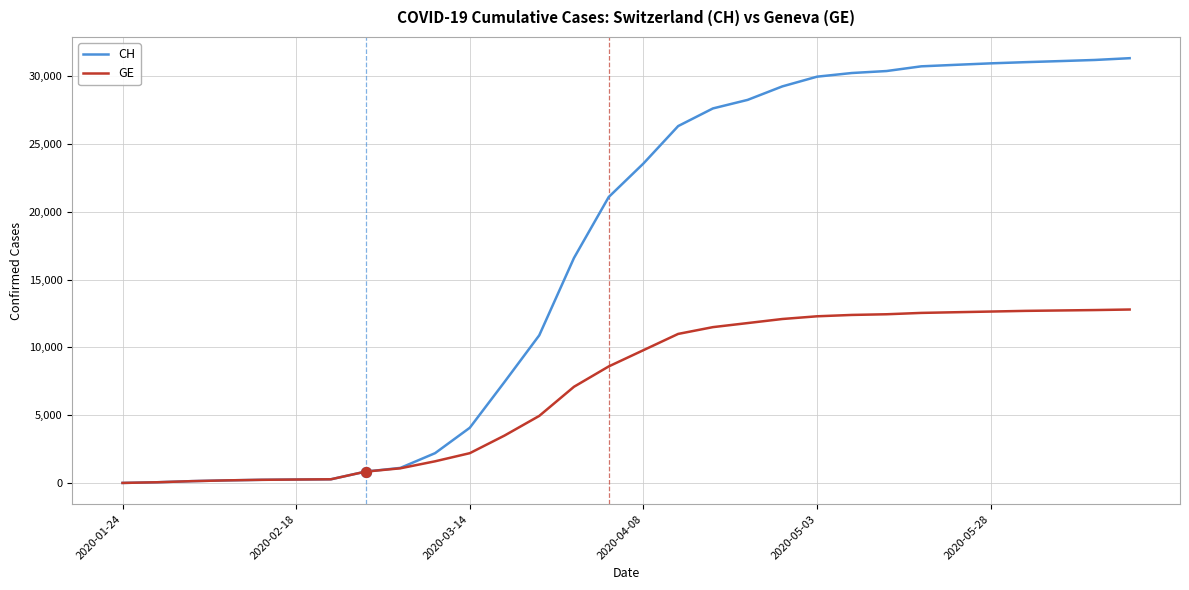

What is the maximum value shown in the chart?

31345